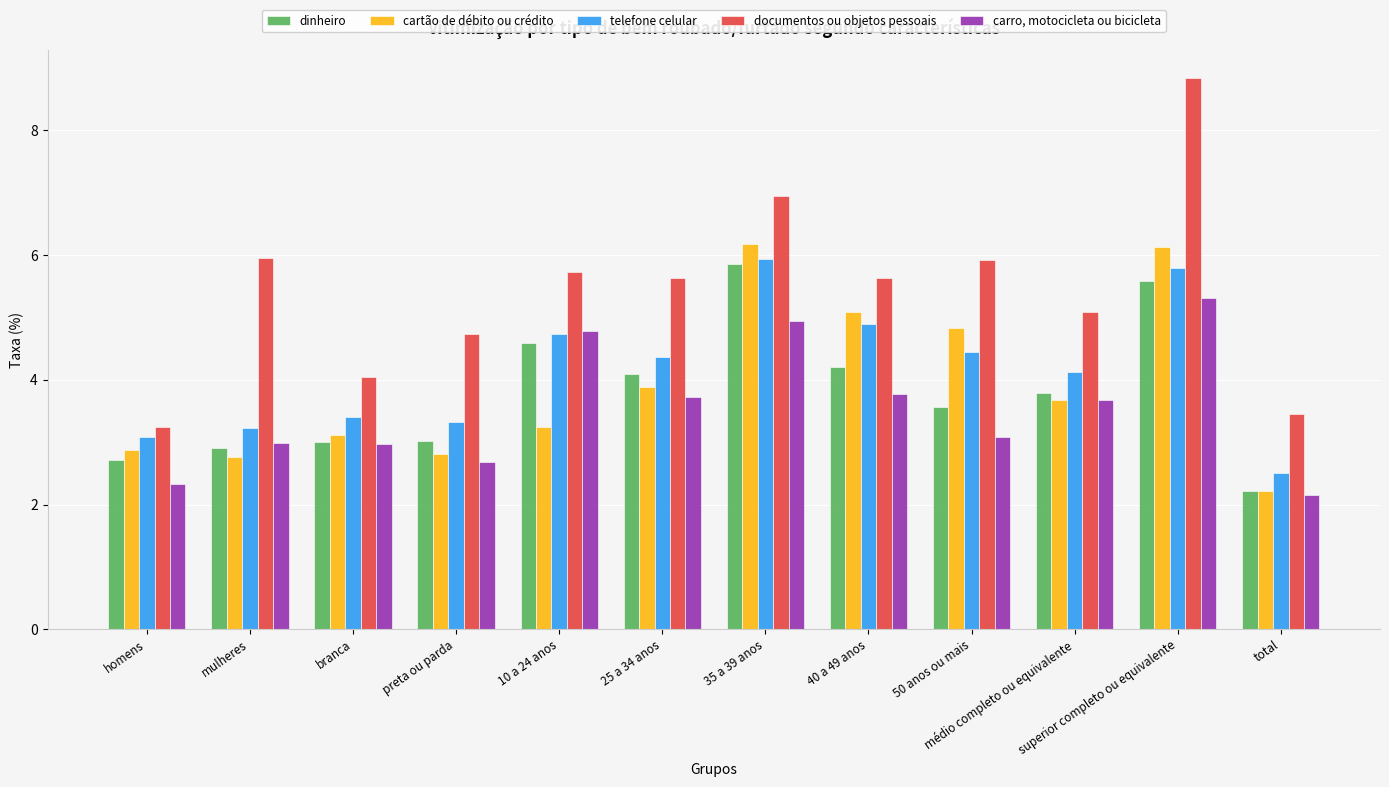

Between preta ou parda and 40 a 49 anos, which series saw the biggest shift?

cartão de débito ou crédito